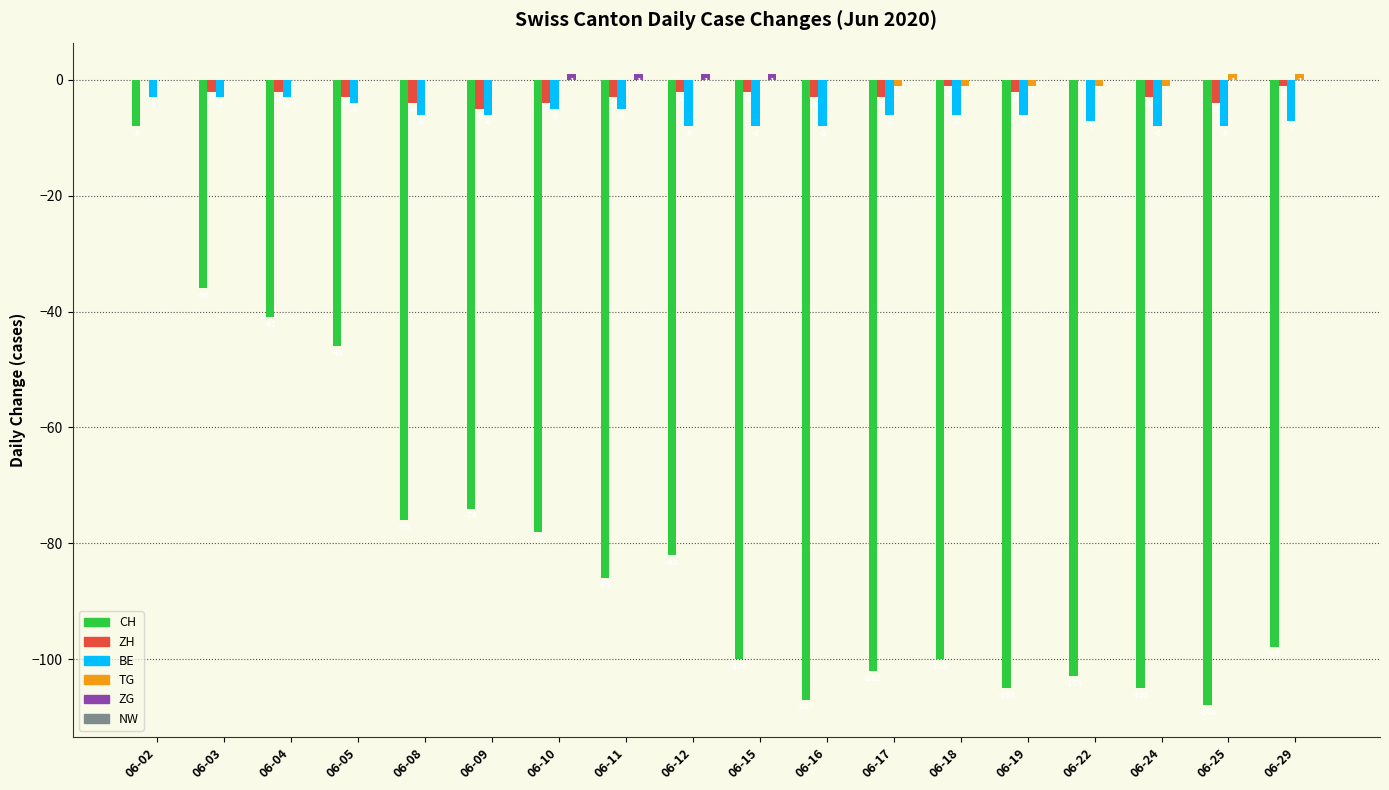

Is the value of CH at 06-19 greater than the value of ZH at 06-11?

No